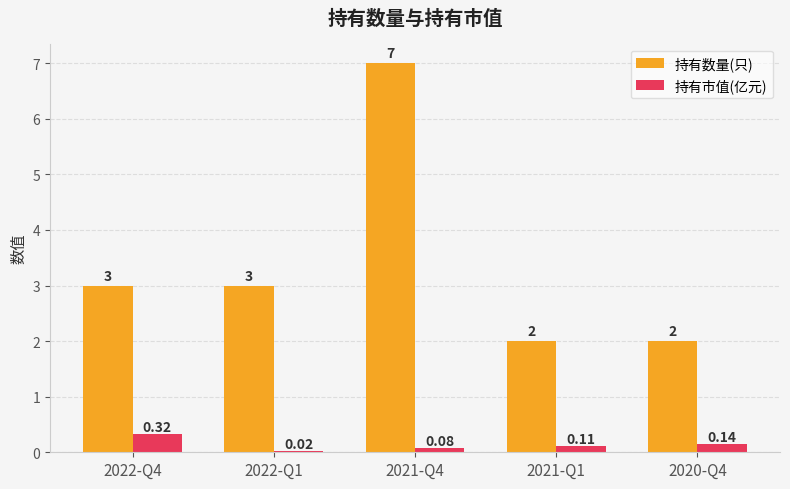

Is the value of 持有市值(亿元) at 2021-Q4 greater than the value of 持有数量(只) at 2021-Q4?

No